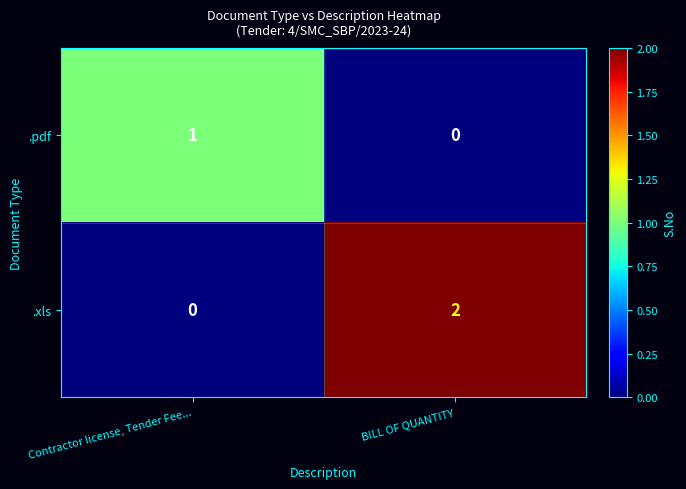

Reading left to right, transcribe all the data shown in this chart.

.pdf: 1	0
.xls: 0	2